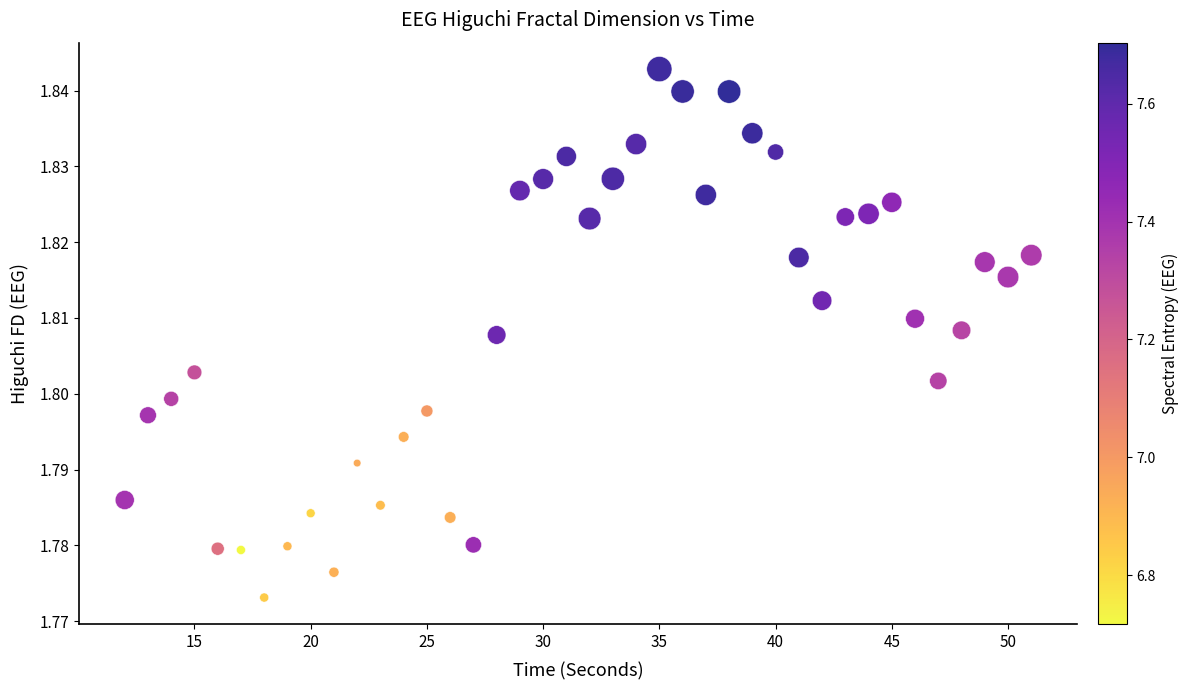

What is the range of X values (max minus min)?

39.0